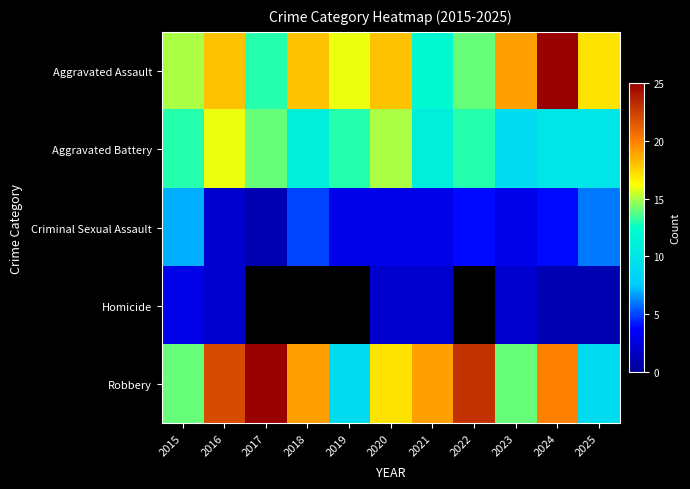

Read the Aggravated Assault value at 2018.

18.0